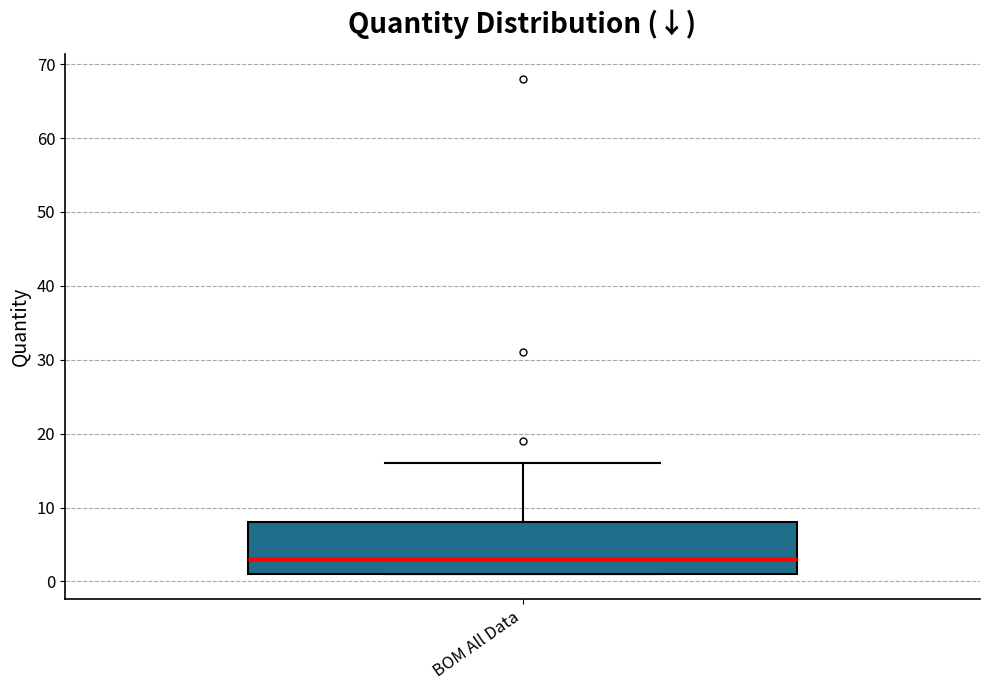

Read this box plot against the y-axis: the position of the median line, the range covered by the box, and the ends of both whiskers. The values are not printed on the chart, so give them approximately, as read against the axis.

median 3, box 1 to 8, whiskers 1 to 16